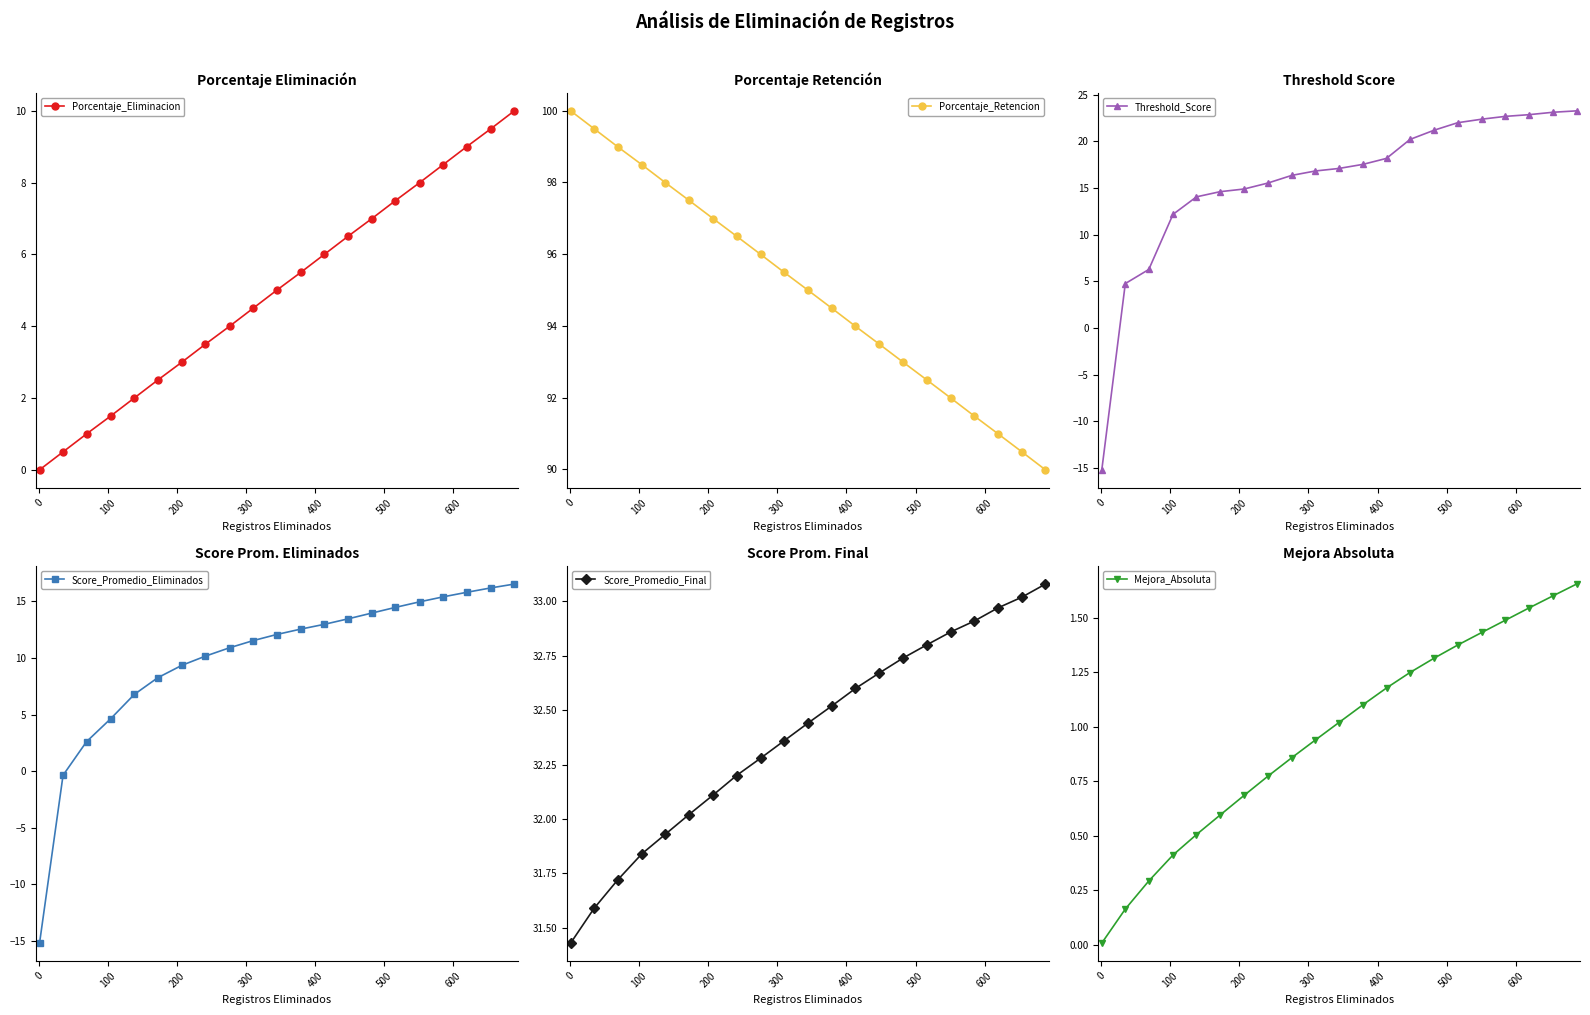

Does the chart have visible grid lines?

No